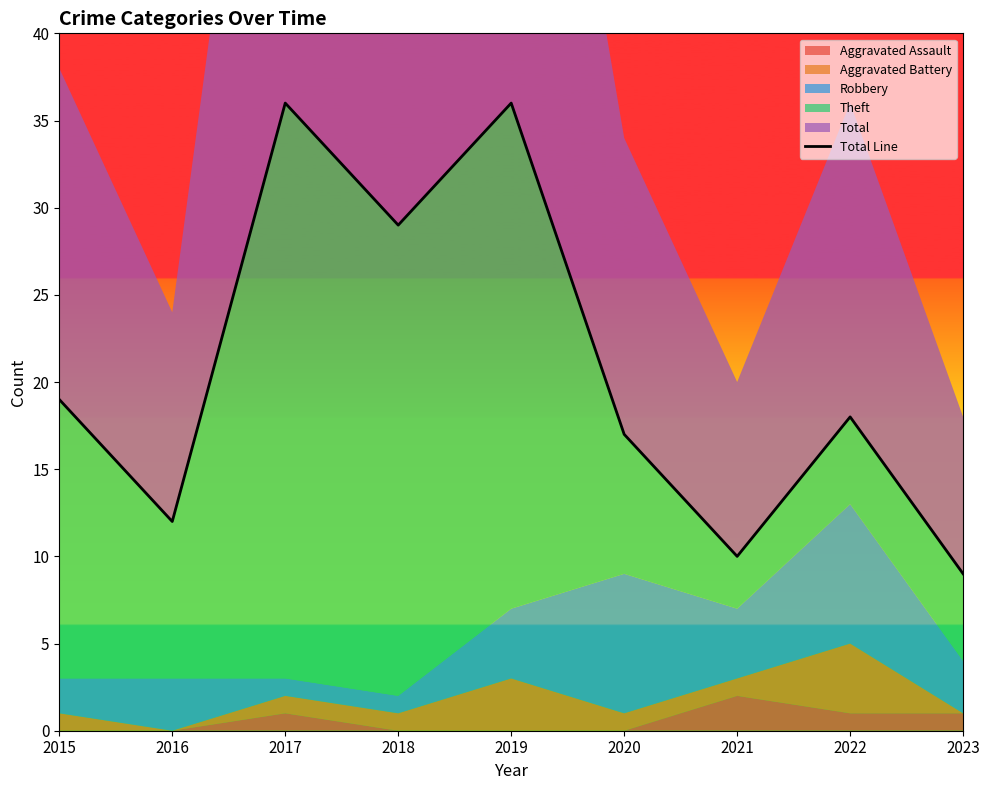

Count the number of categories in the chart.

9